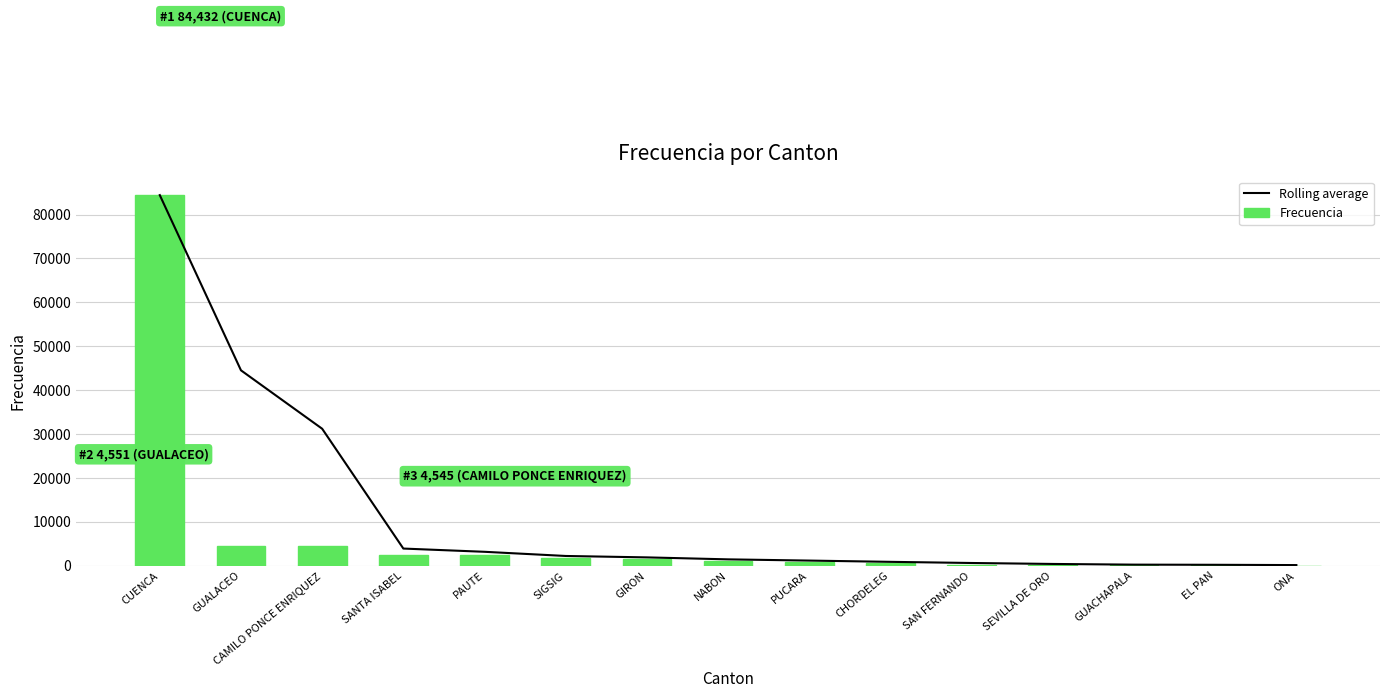

What is the maximum value for Rolling average?

84432.0